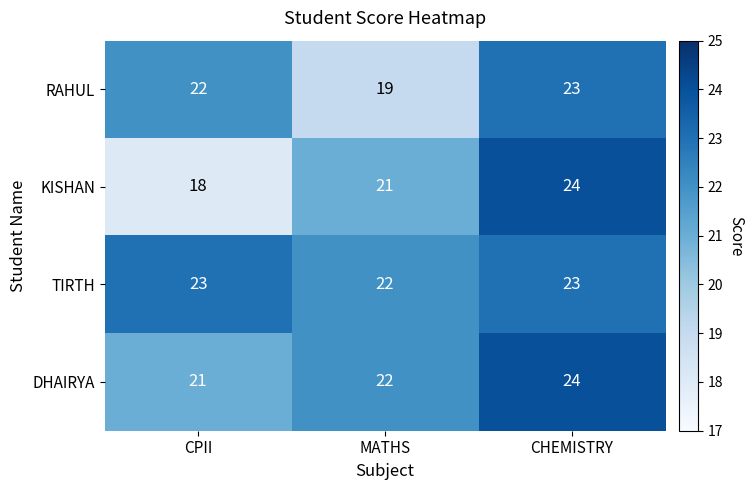

Is the value of KISHAN at MATHS greater than the value of RAHUL at CHEMISTRY?

No